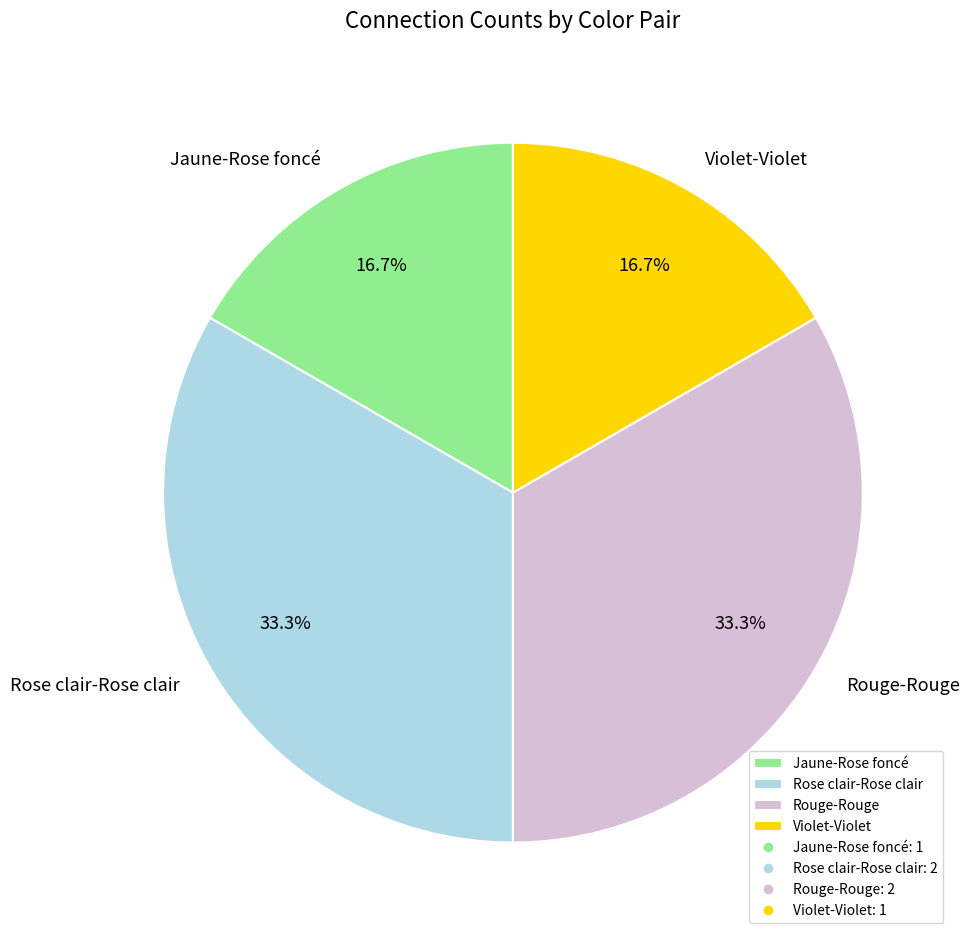

True or false: Rouge-Rouge accounts for 48% of the total.

False